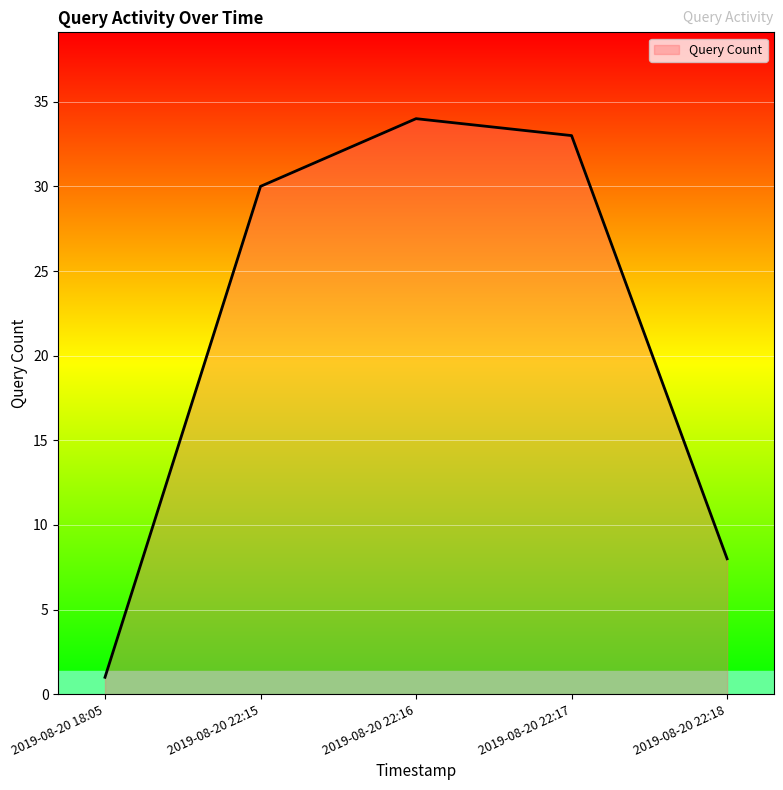

At which label is the value closest to 17?

2019-08-20 22:18